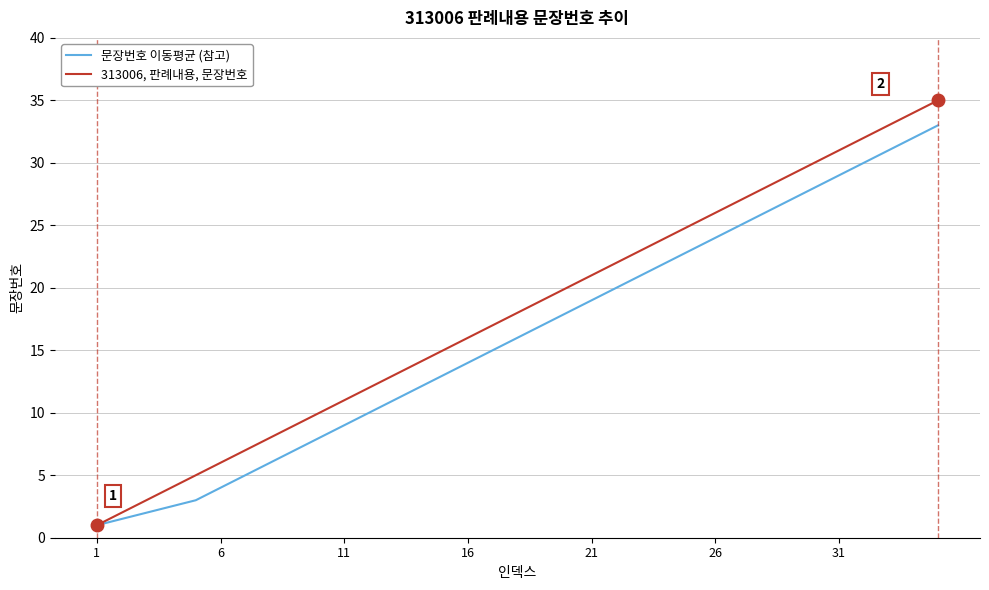

Which series has the largest total across all categories?

313006, 판례내용, 문장번호